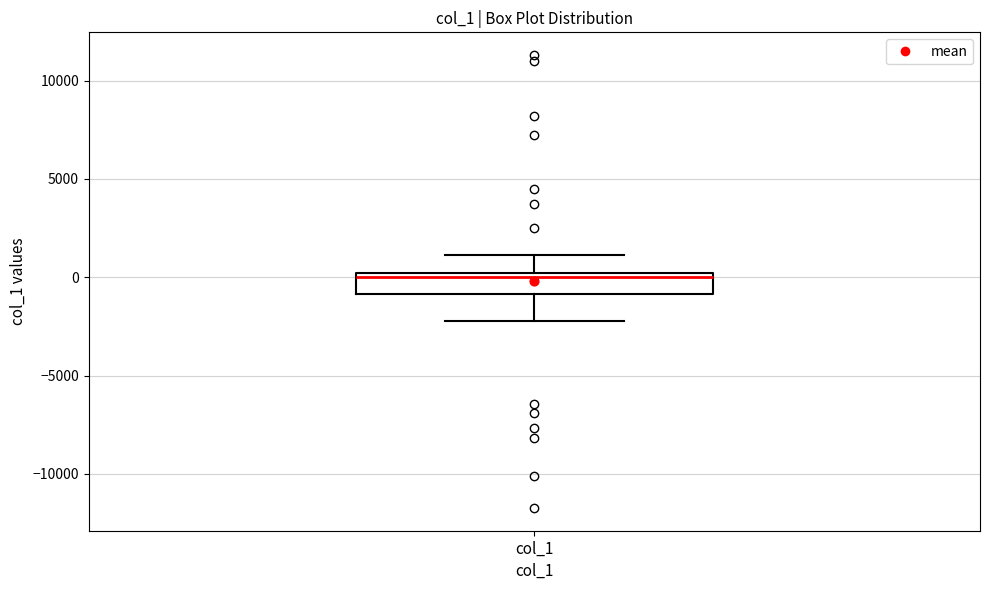

Where does the lower whisker of the box for col_1 end on the y-axis? The values are not printed on the chart, so give them approximately, as read against the axis.

-2000